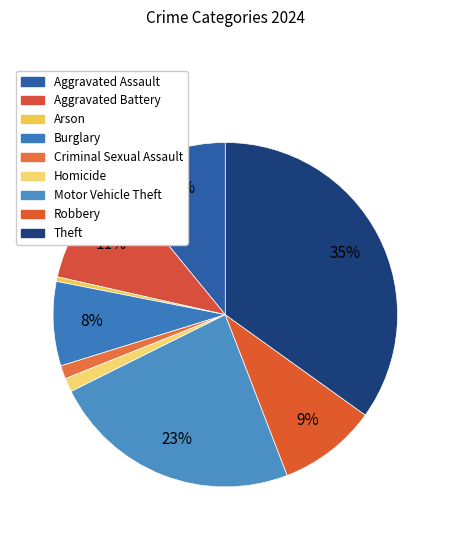

Which slice is the smallest?

Arson